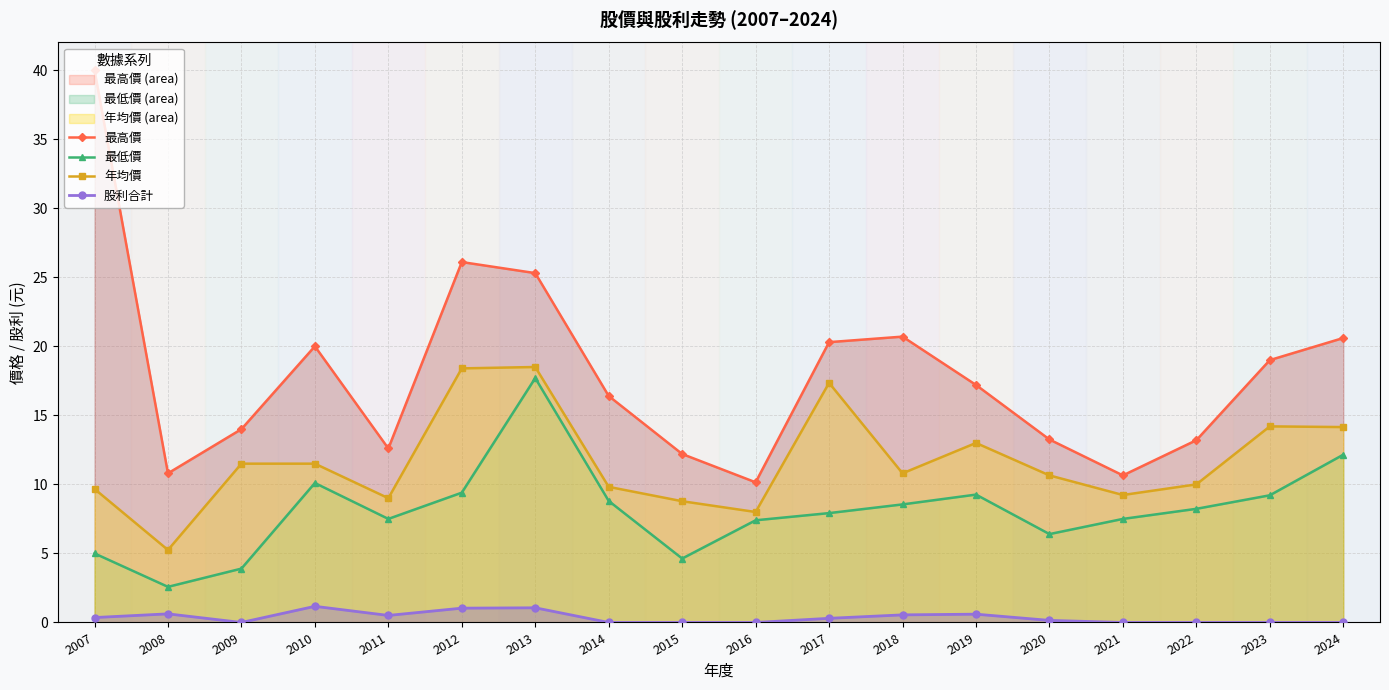

Count the number of categories in the chart.

18